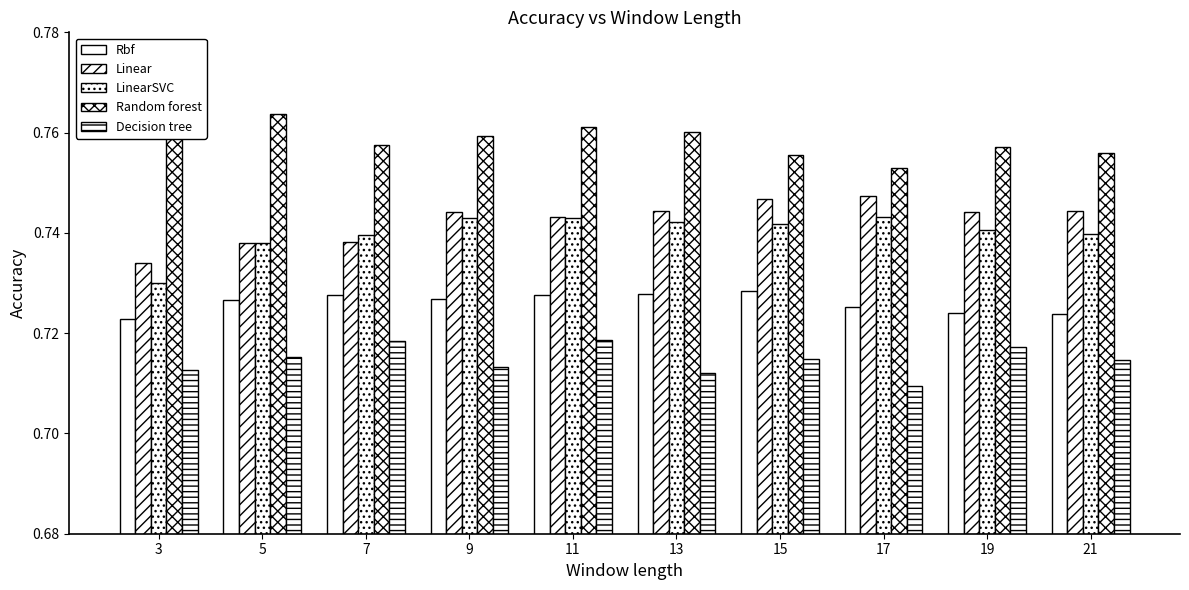

Are the bars horizontal?

No